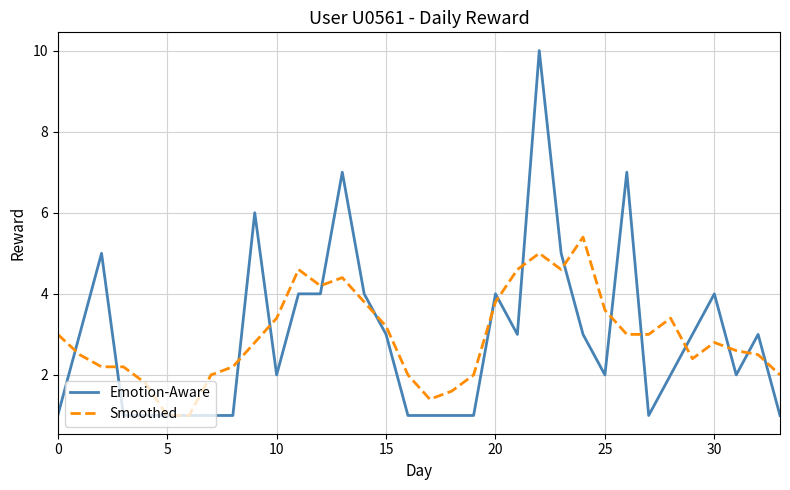

Which series has the largest range (max minus min)?

Emotion-Aware